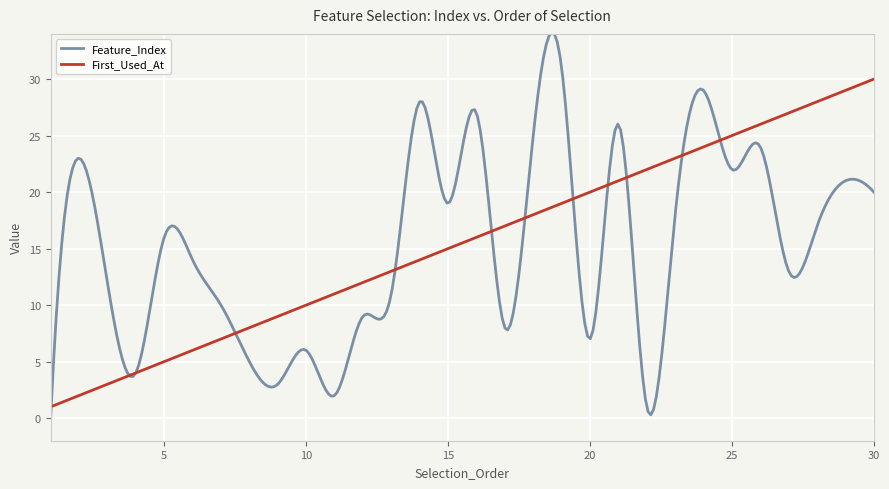

What is the greatest value displayed?

34.1